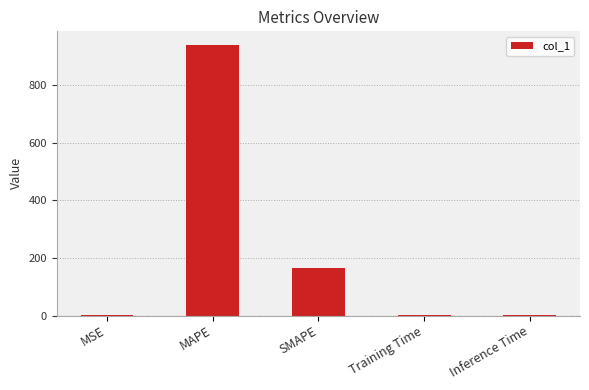

Count the number of data series in this chart.

1